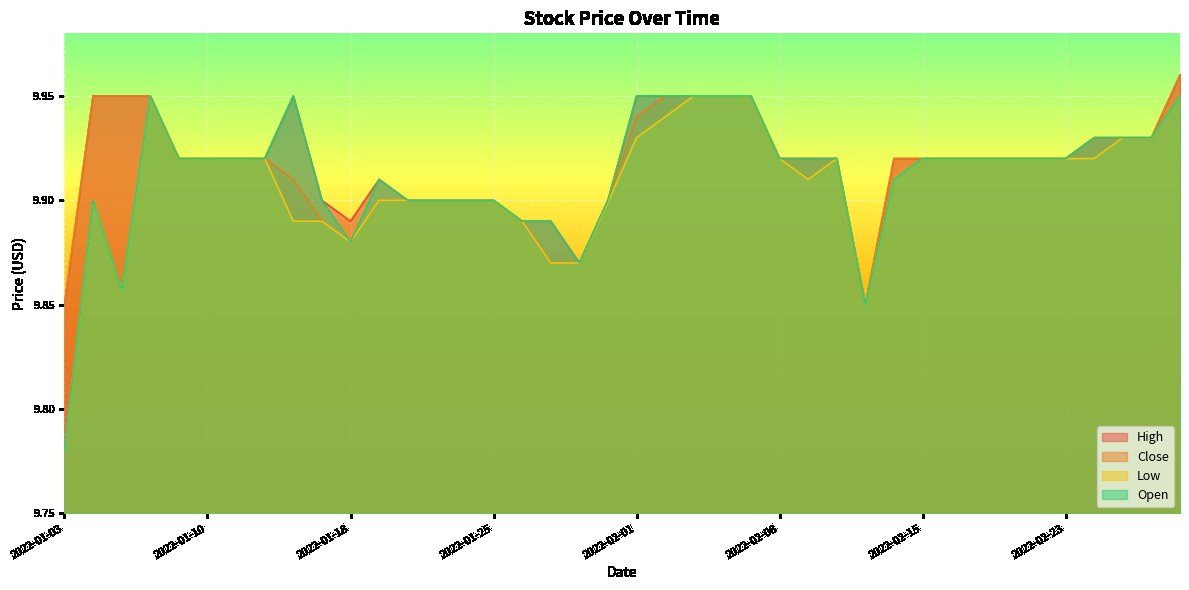

At which category does High reach its first local peak?

2022-01-13